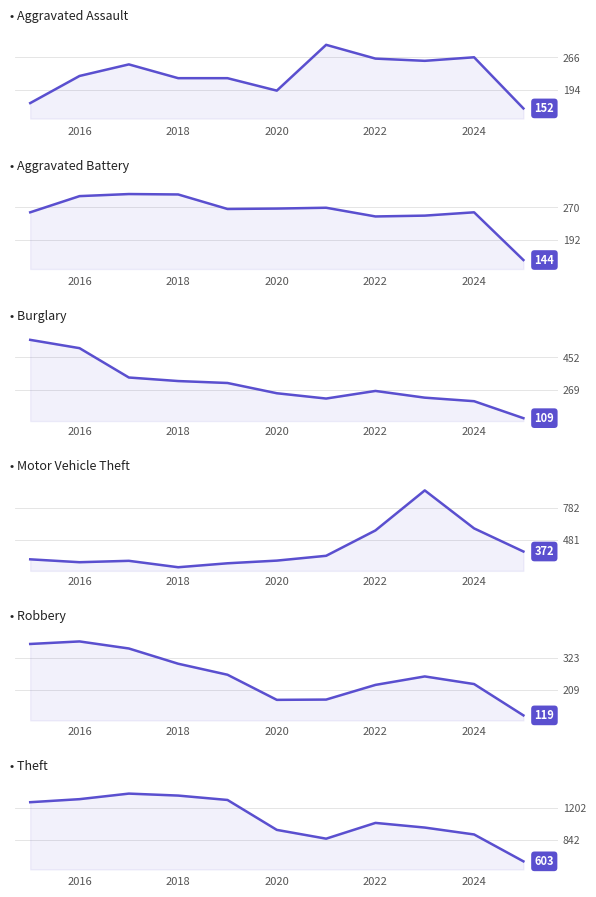

True or false: Motor Vehicle Theft has a value of 416 at 2016.

False